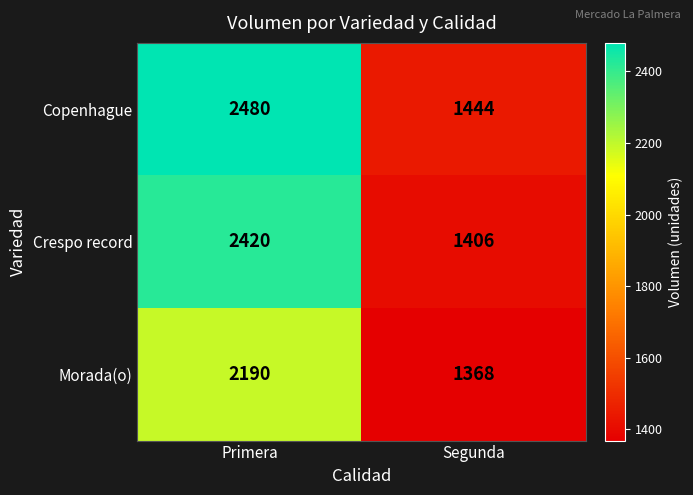

What is the maximum value for Crespo record?

2420